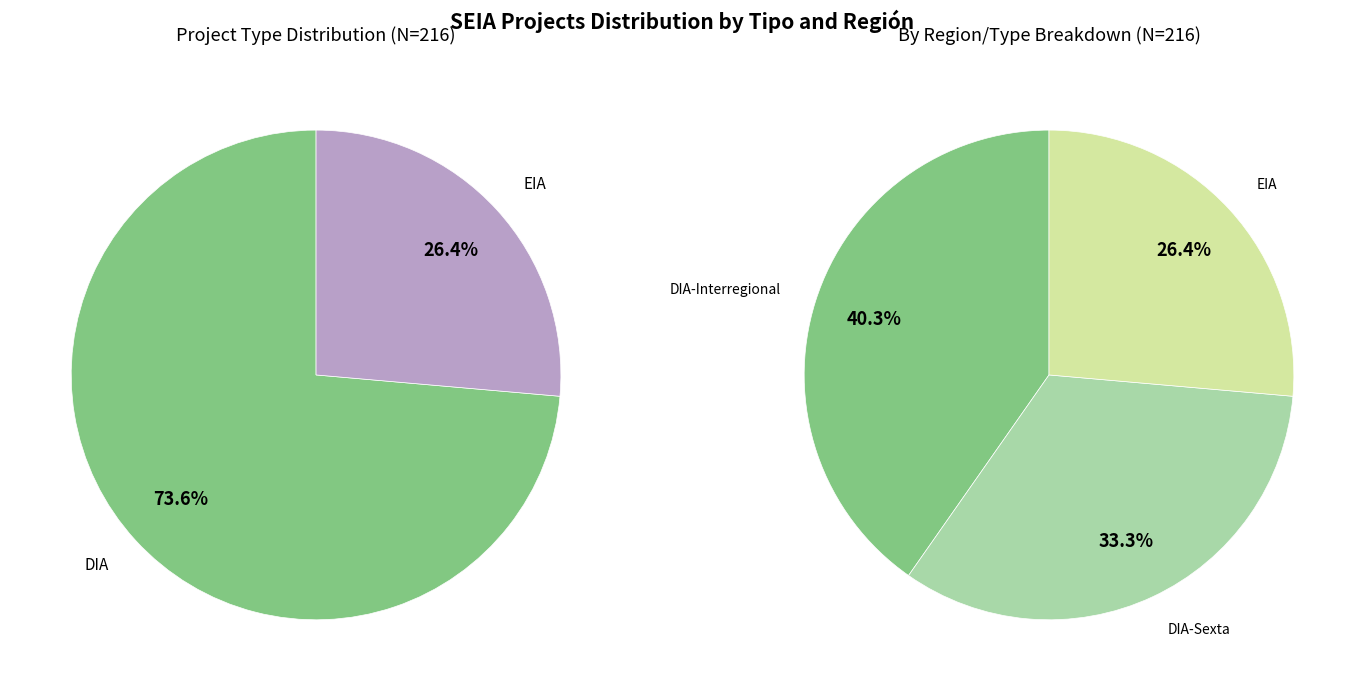

How much of the chart is everything except EIA?

73.6%